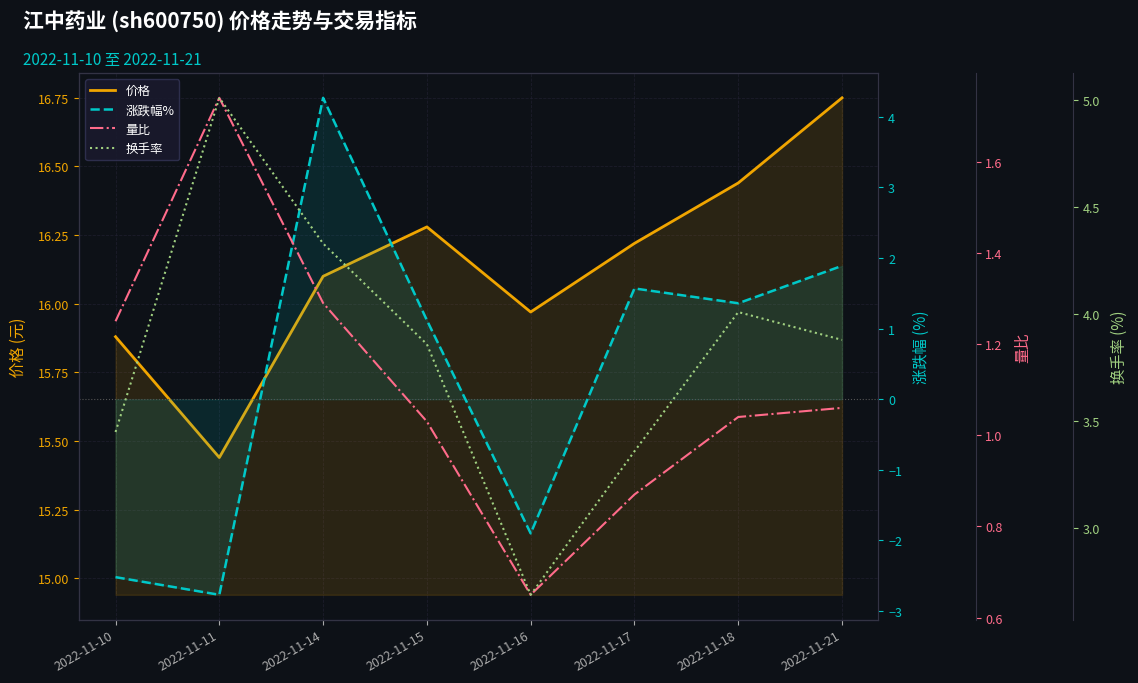

Reading left to right, transcribe all the data shown in this chart.

价格: 15.9	15.4	16.1	16.3	16.0	16.2	16.4	16.8
涨跌幅%: -2.5	-2.8	4.3	1.1	-1.9	1.6	1.4	1.9
量比: 1.2	1.7	1.3	1.0	0.7	0.9	1.0	1.1
换手率: 3.5	5.0	4.3	3.9	2.7	3.4	4.0	3.9